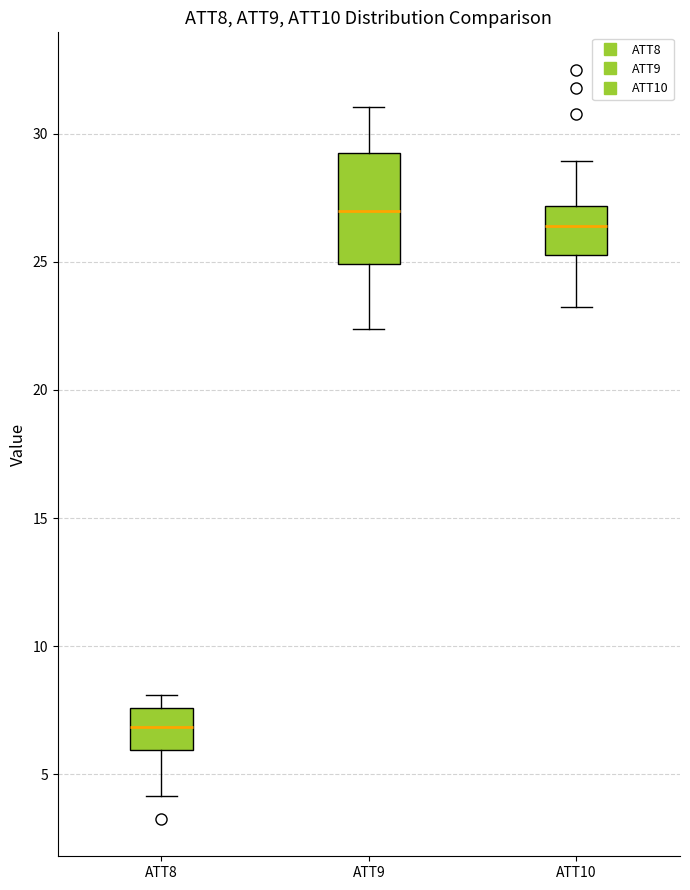

Where is the lower edge of the box for ATT10 on the y-axis? The values are not printed on the chart, so give them approximately, as read against the axis.

25.0